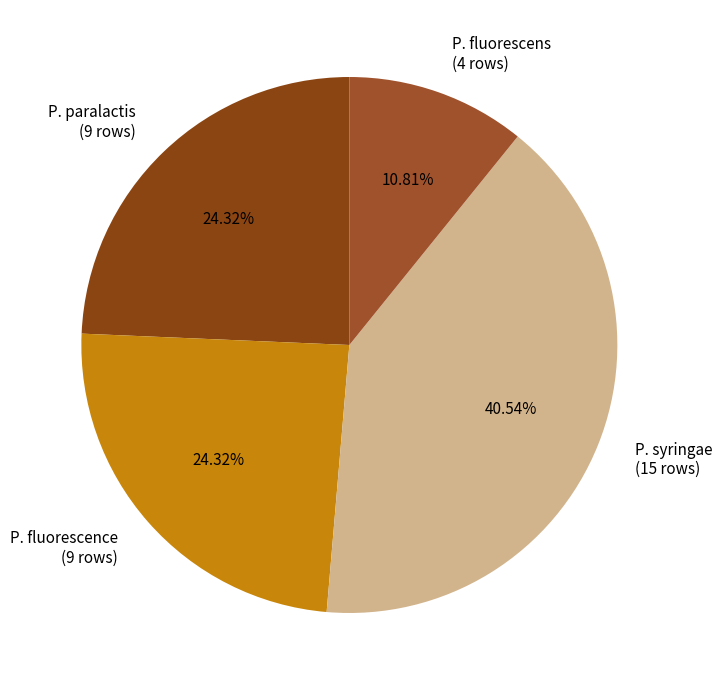

Does P. syringae represent more than half of the total?

No